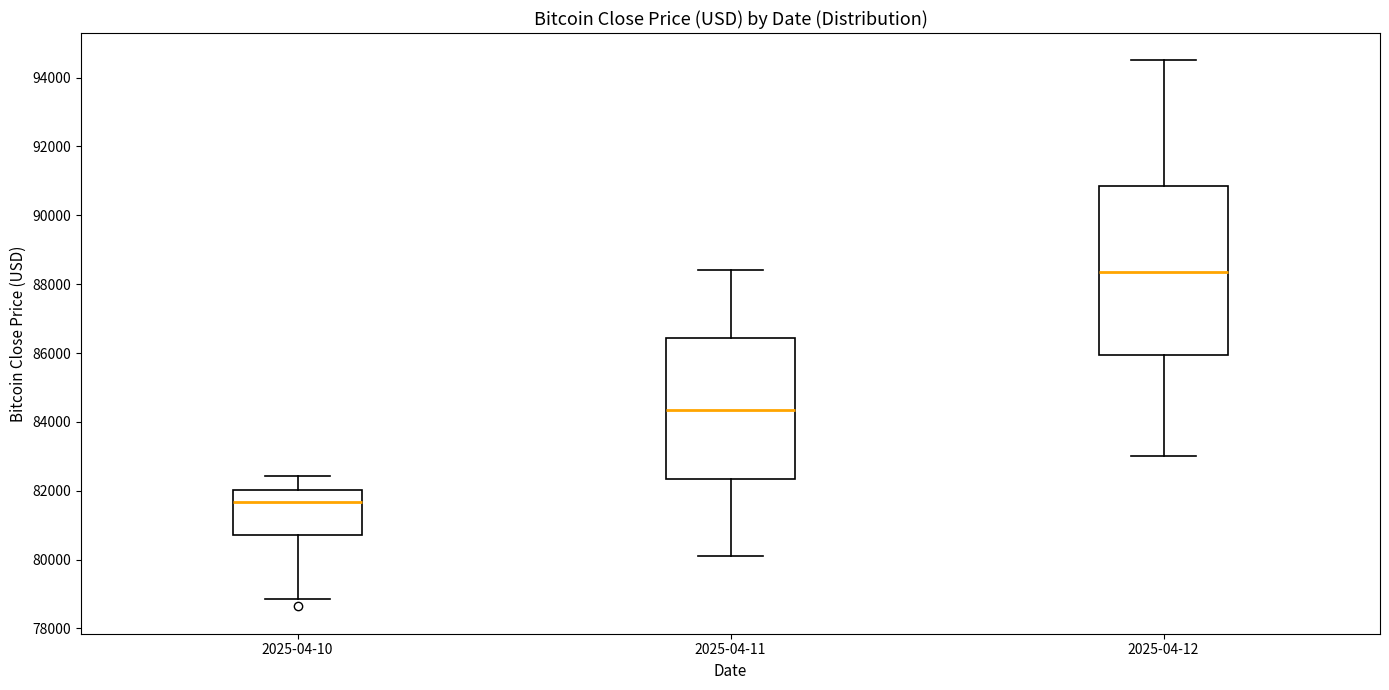

Which box's median line is the highest?

2025-04-12